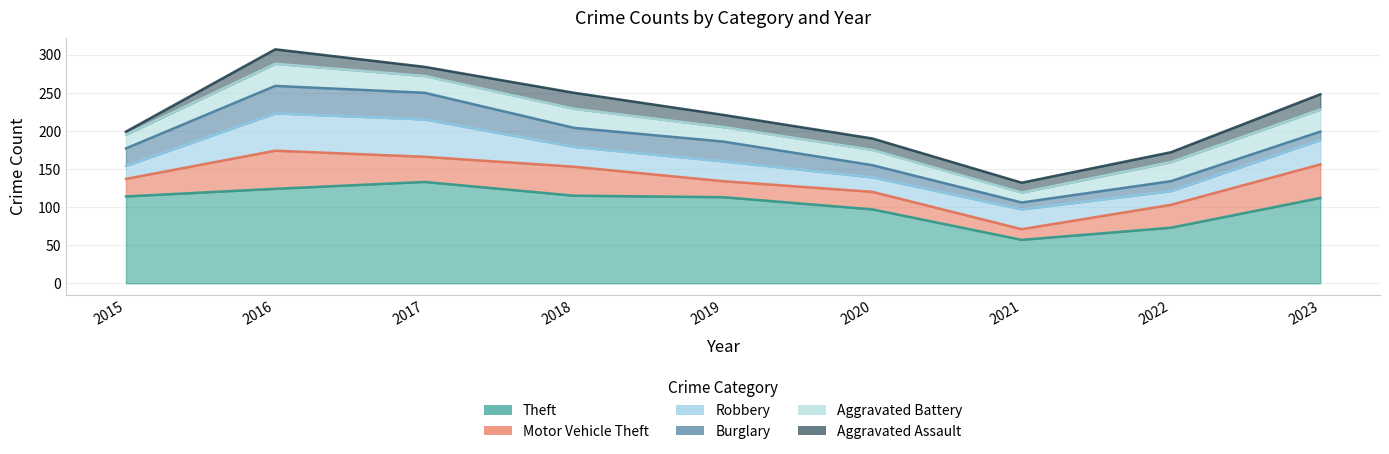

What is the sum of all Theft values?

938